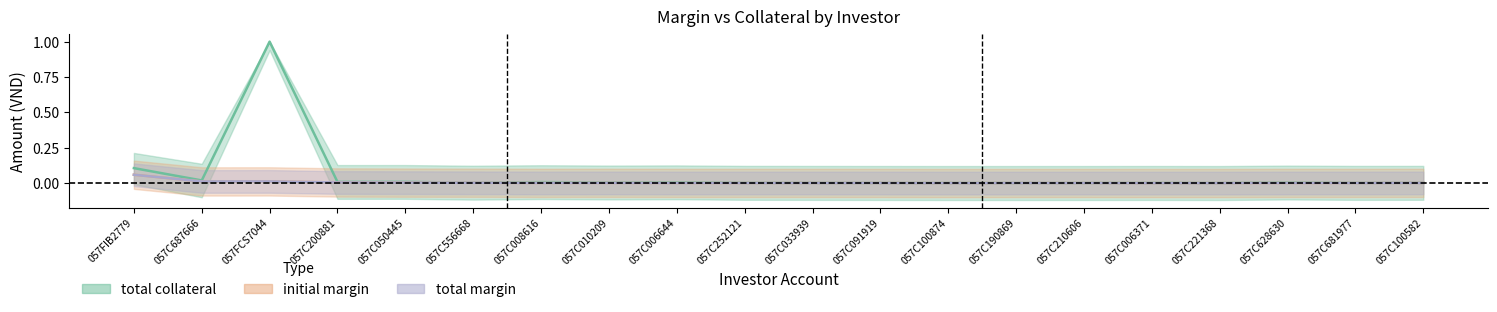

List the series in order of their peak value, highest first.

total_collateral, initial_margin, total_margin